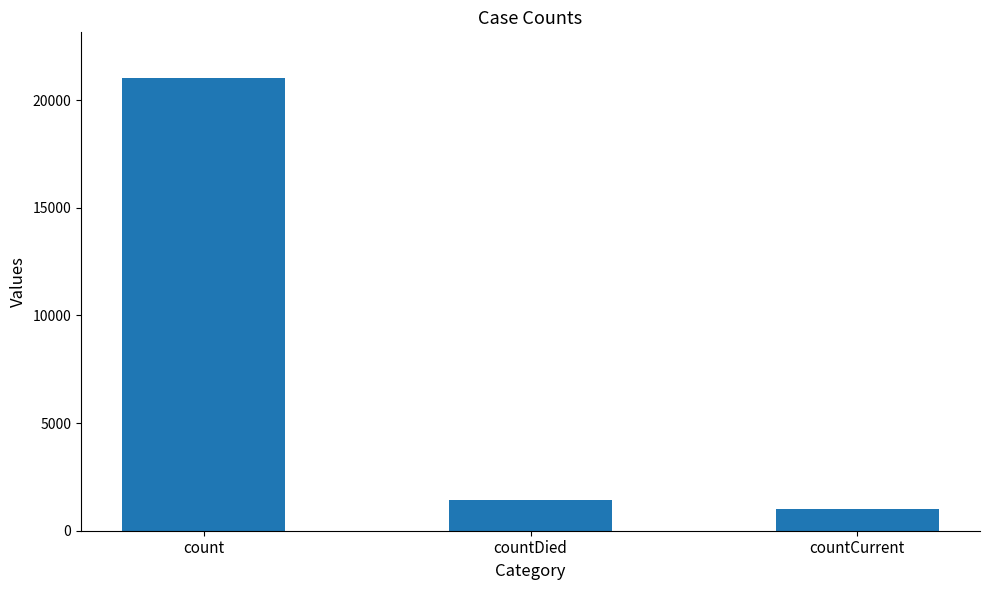

What is the minimum value shown in the chart?

1006